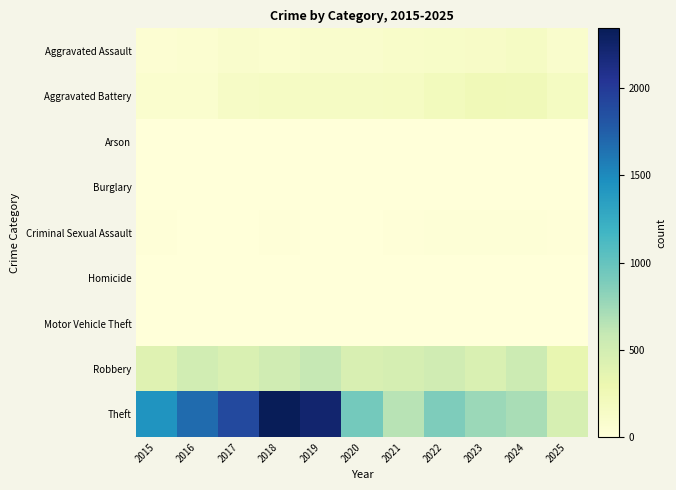

Between 2021 and 2023, which series saw the biggest shift?

Theft